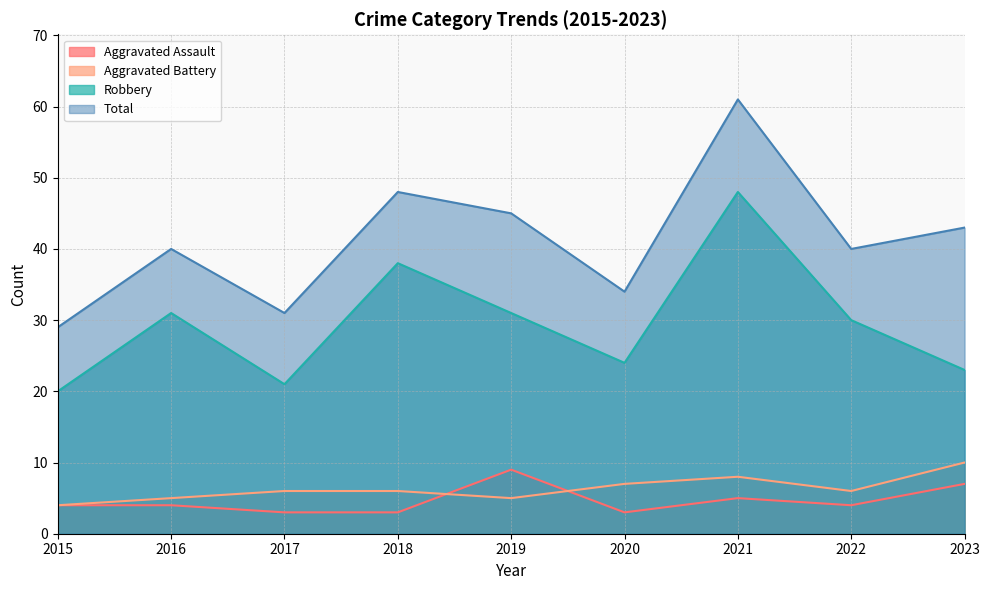

What is the value of the Robbery point at the 5th from the left?

31